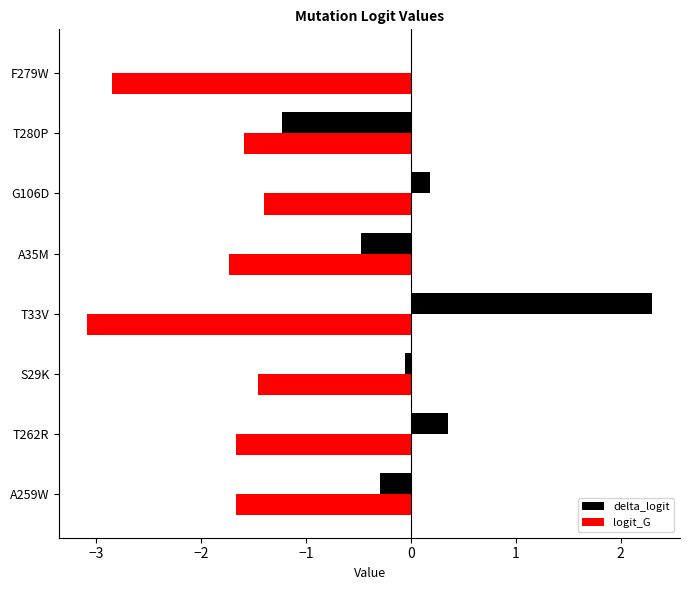

Is it true that delta_logit equals 0.0 at G106D?

False